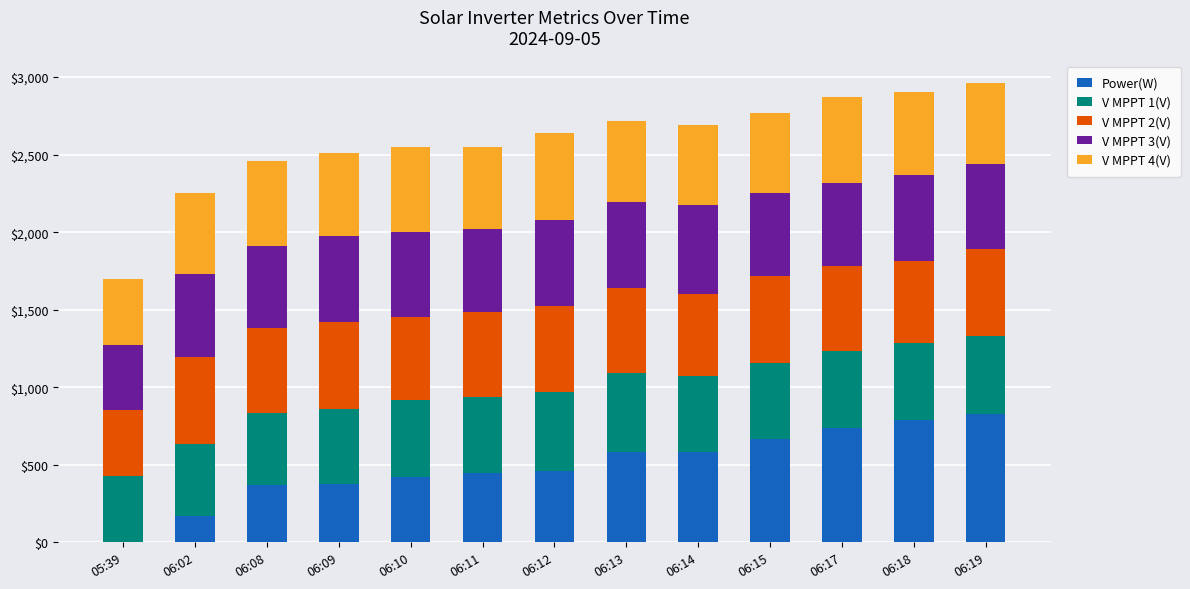

What is the total value across all series at 06:15?

2768.0